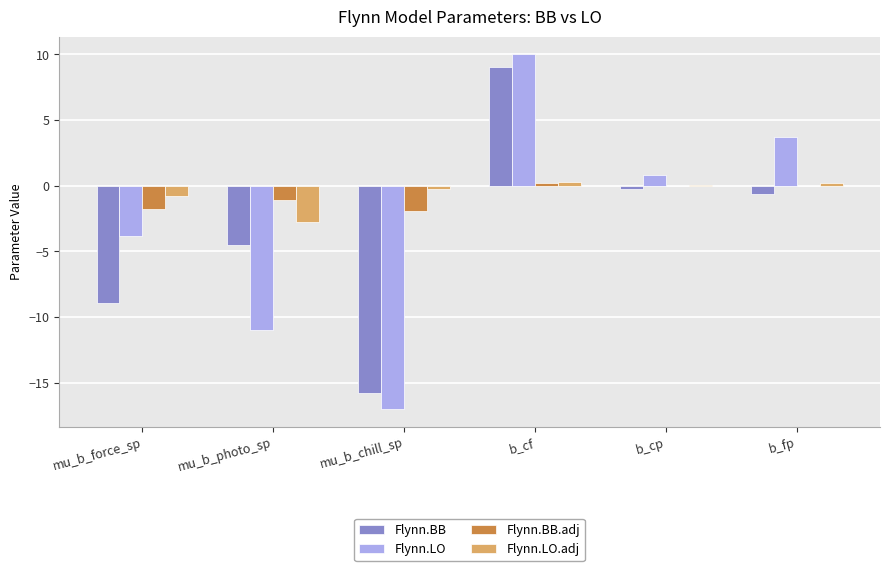

Are the bars grouped side by side (vs. stacked)?

Yes